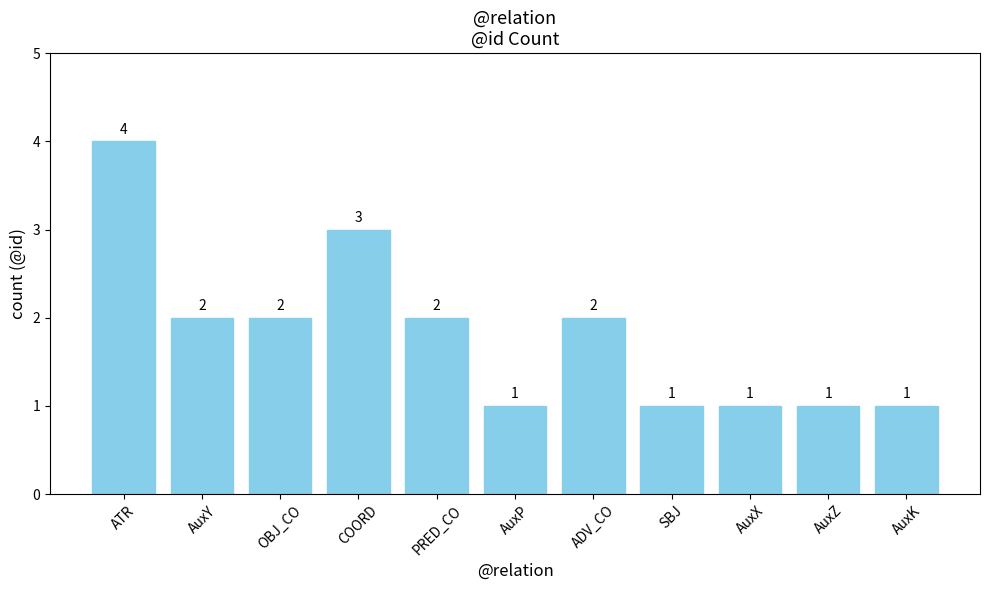

What is the difference between the maximum and minimum values?

3